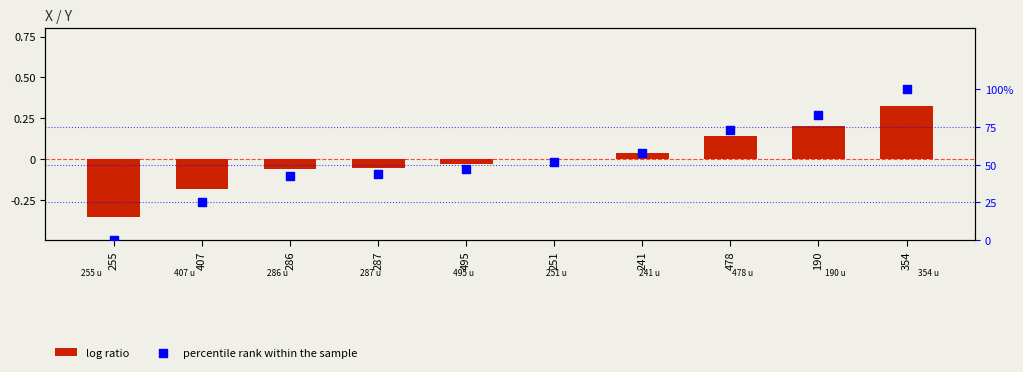

What are all the series names shown in the legend?

log ratio, percentile rank within the sample